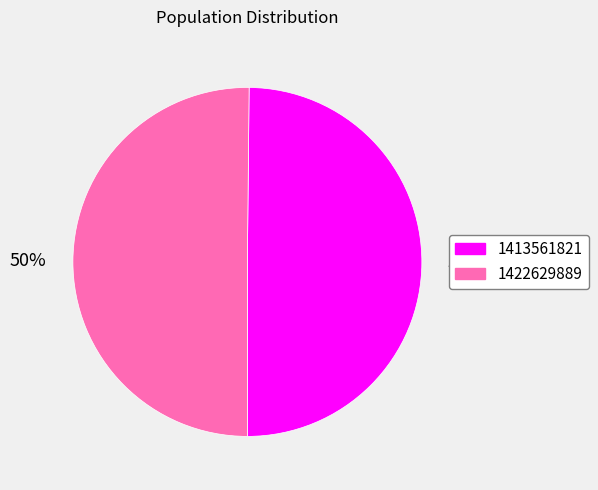

Count the number of slices in the pie.

2